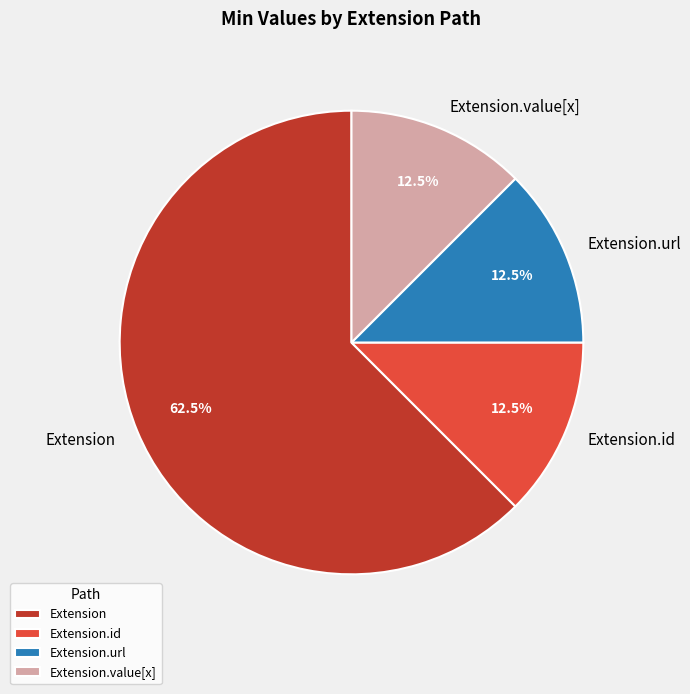

Between Extension and Extension.value[x], which is larger?

Extension